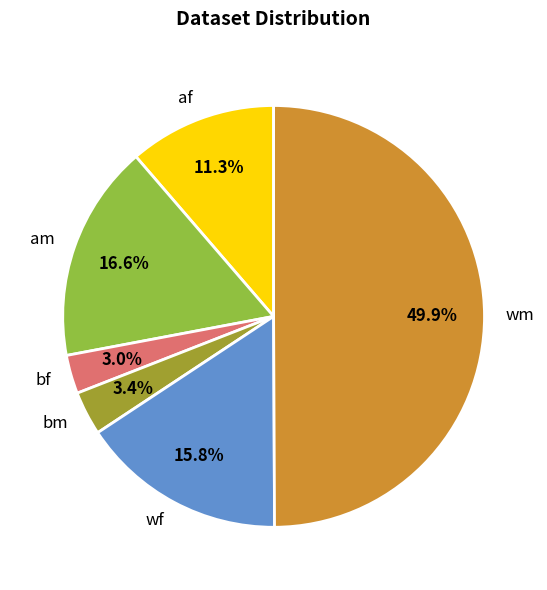

Which has a higher value, af or am?

am